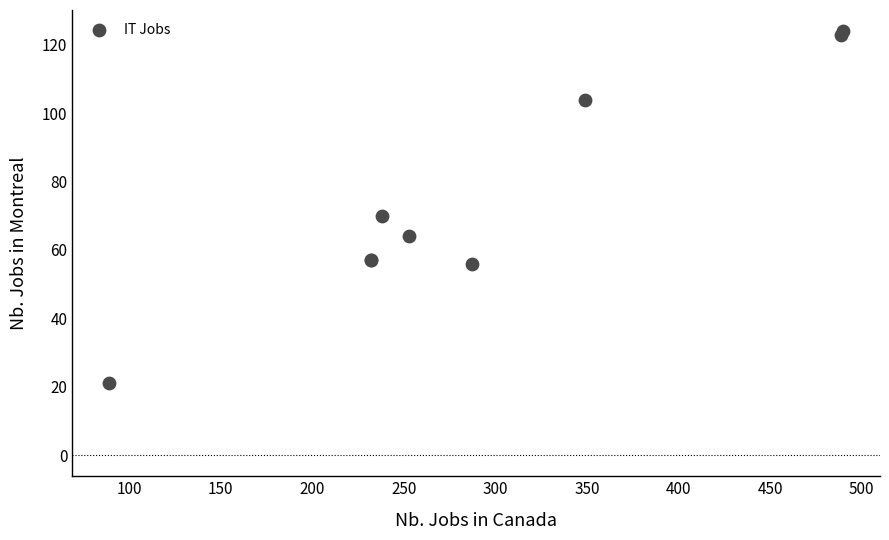

What Y value in the scatter plot is closest to 72?

70